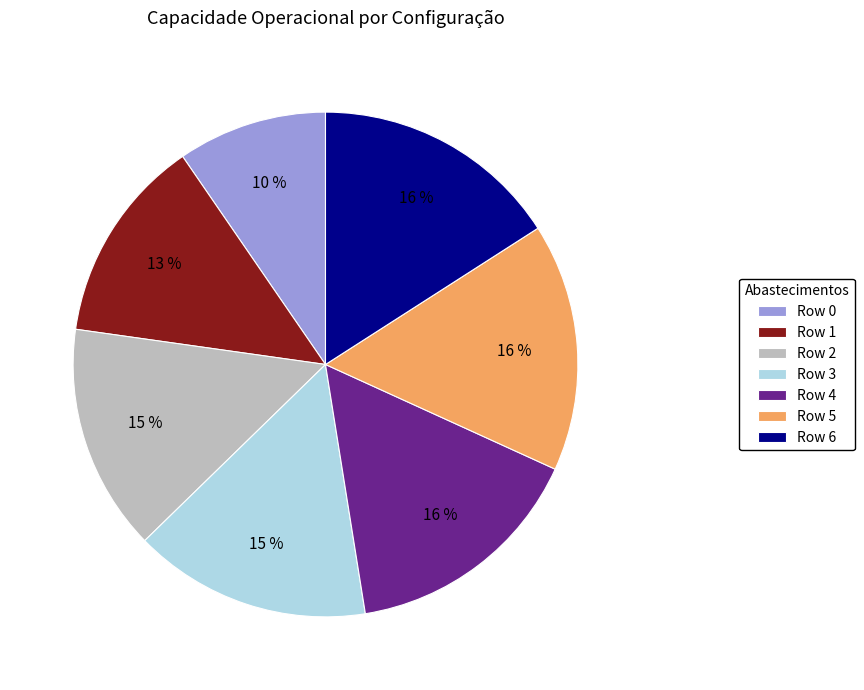

Is there any slice that represents more than half of the pie?

No